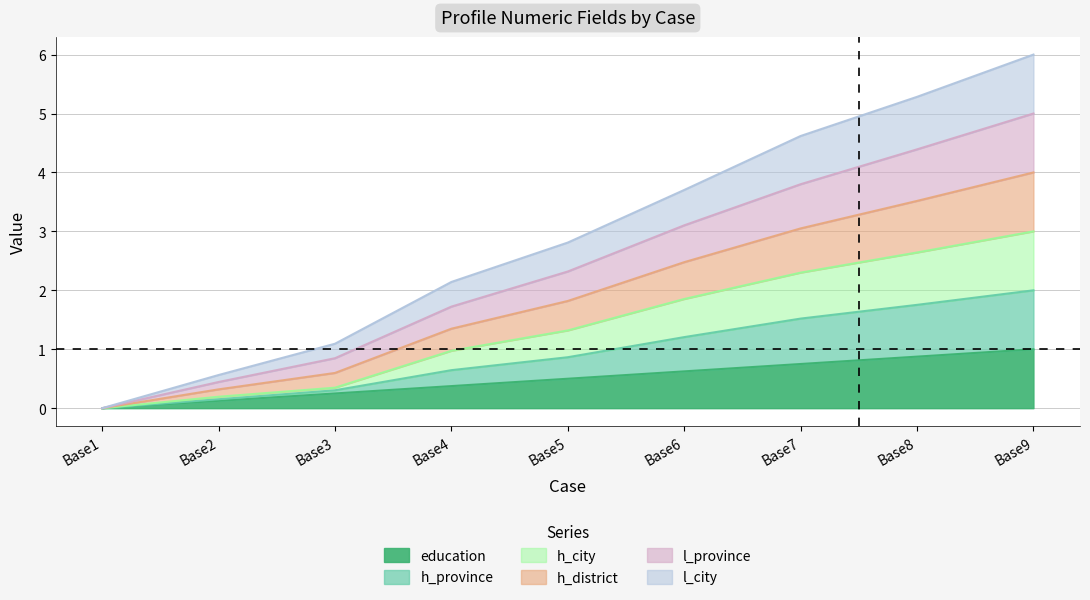

How many lines are shown in the chart?

6